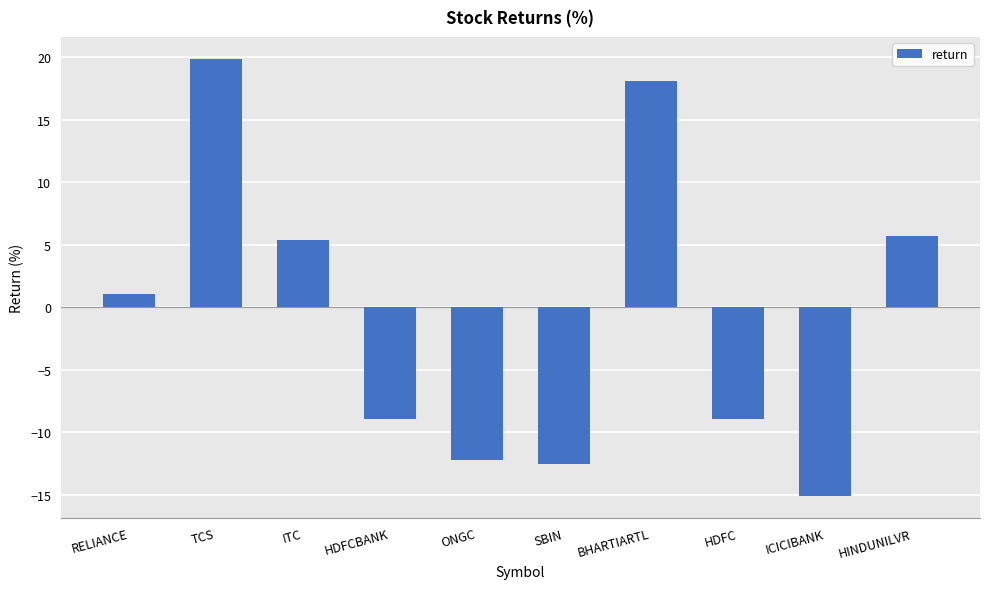

Where does the data first go above 1?

RELIANCE